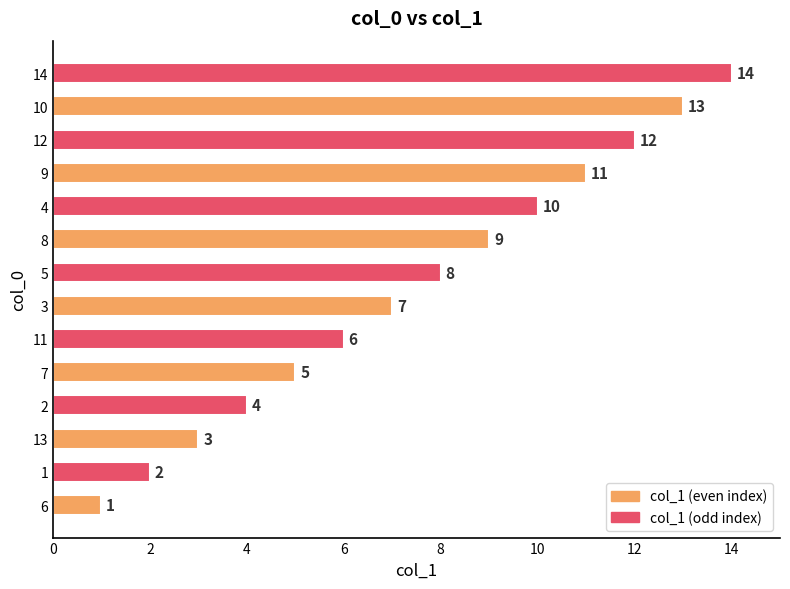

What is the difference between the maximum and second lowest values?

12